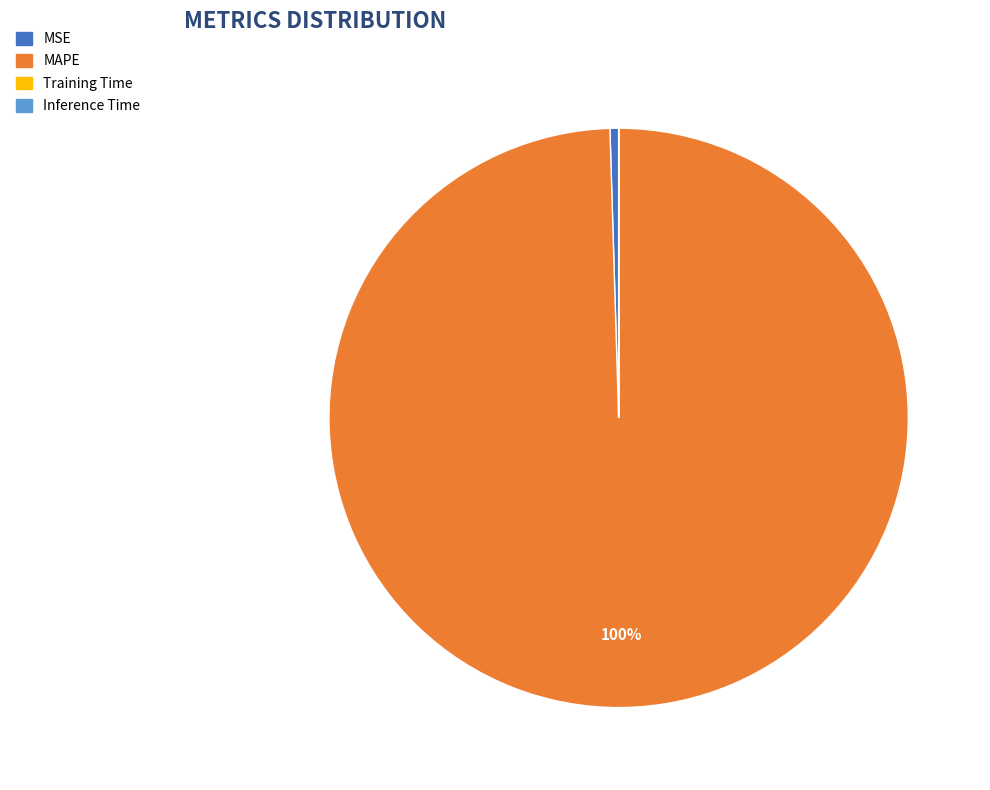

To the nearest percent, what is the average slice percentage?

25%